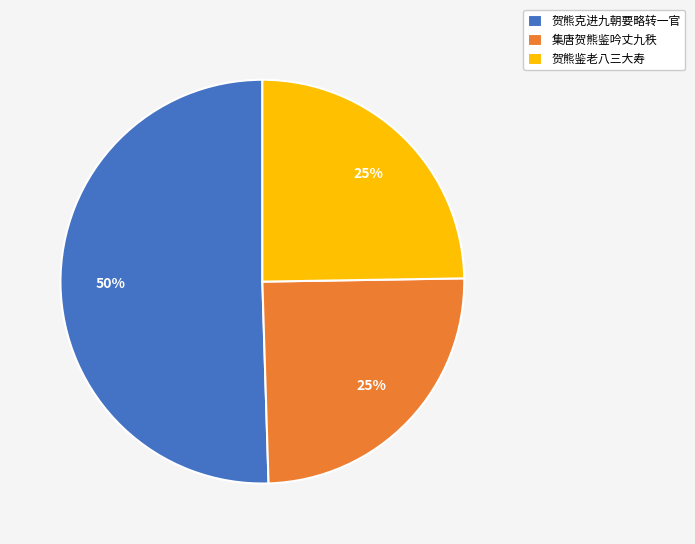

To the nearest percent, what percentage of the pie is 贺熊鉴老八三大寿?

25%